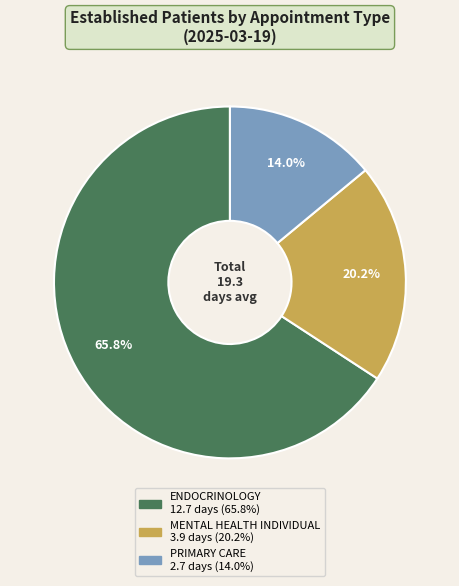

The MENTAL HEALTH INDIVIDUAL slice represents 20% of the pie. True or false?

True